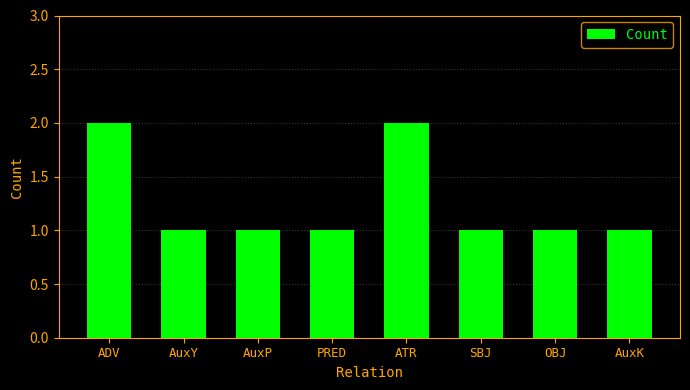

What is the maximum value shown in the chart?

2